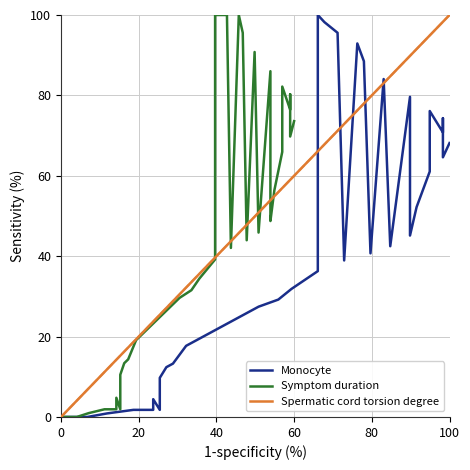

What is the highest value of the Spermatic cord torsion degree series?

100.0